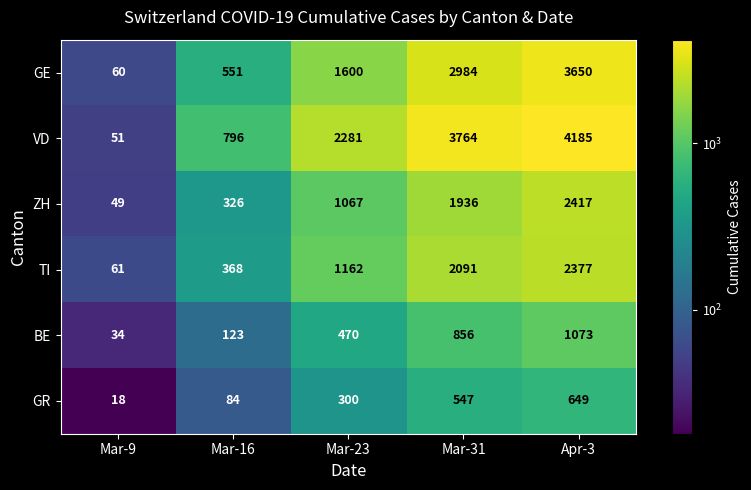

What is the difference between the second highest and second lowest values in the BE series?

733